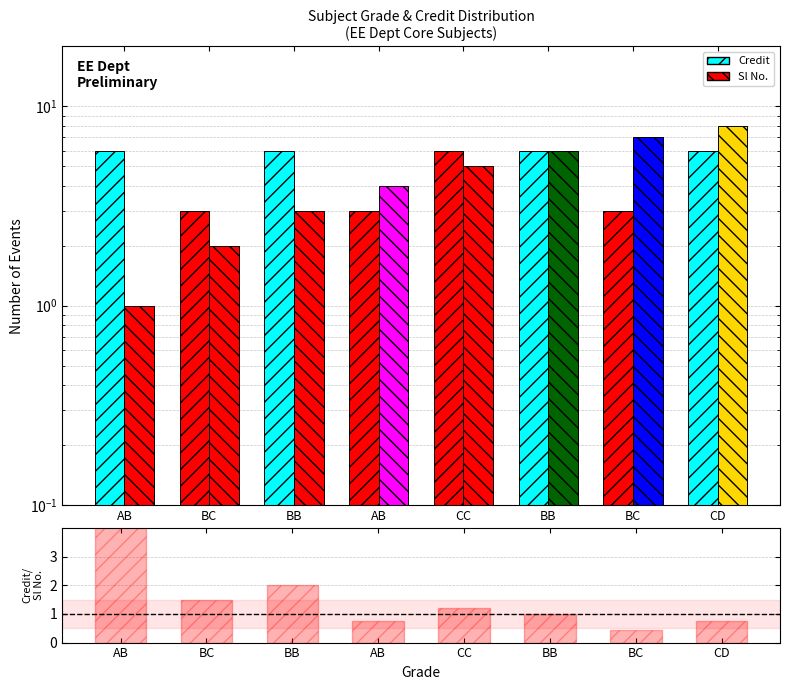

Which series changed the most between BC and CD?

Credit